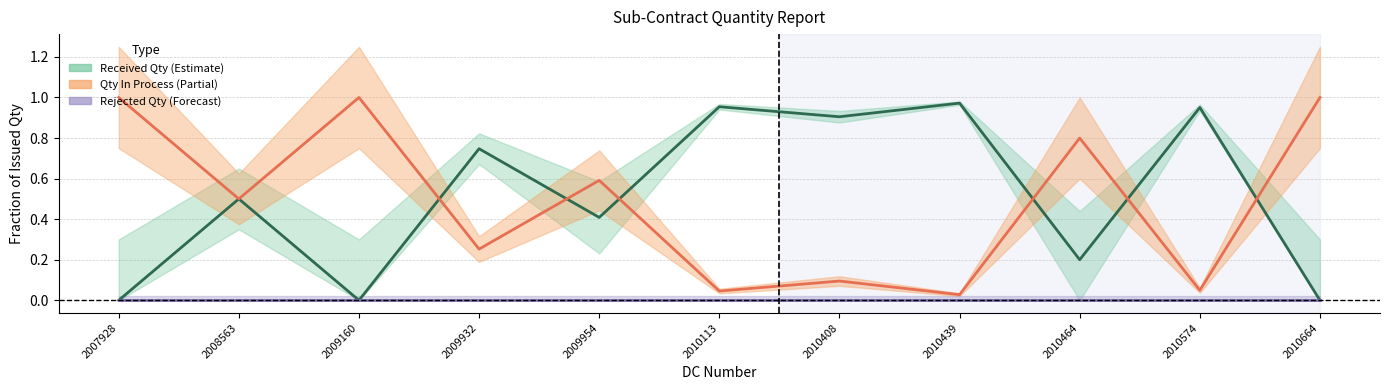

At which label is Qty In Process (Partial) closest to 0?

2010439